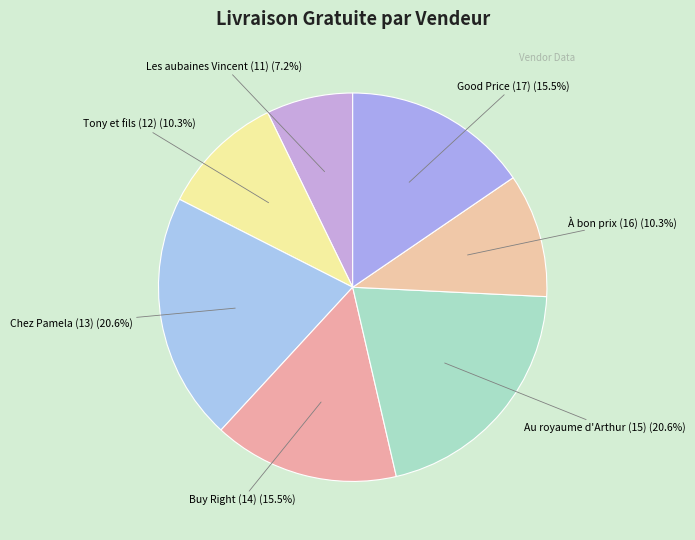

Is it true that Les aubaines Vincent (11) is 22% of the pie?

False